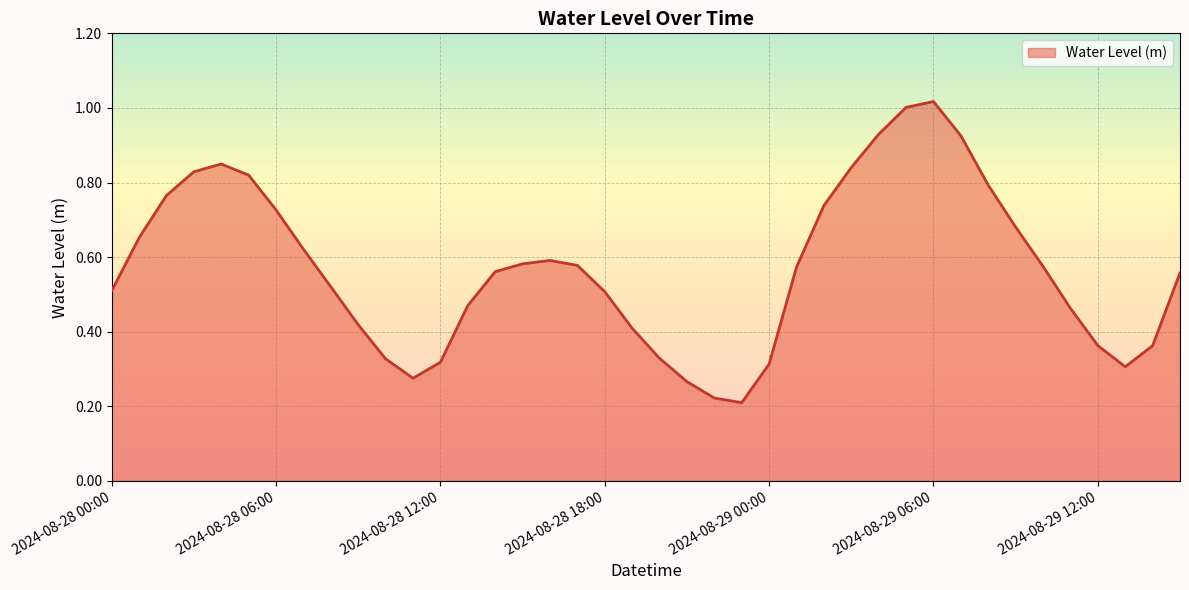

How many lines are shown in the chart?

1